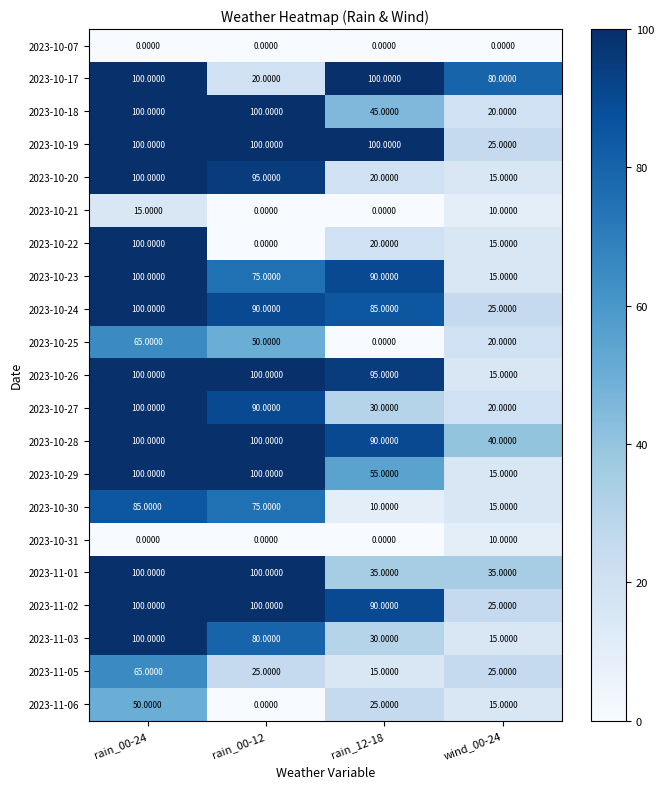

List the labels in order of 2023-10-22 value, smallest first.

rain_00-12, wind_00-24, rain_12-18, rain_00-24